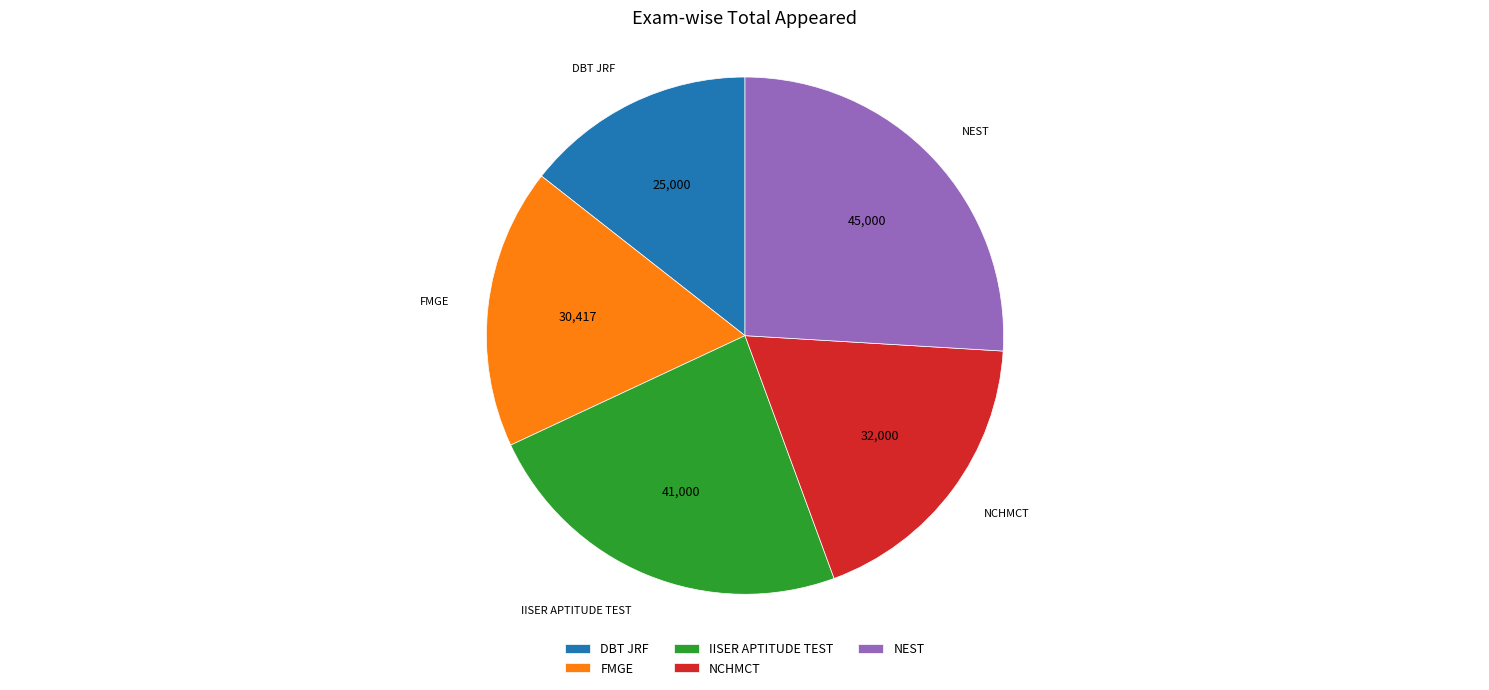

How many slices are in this pie chart?

5